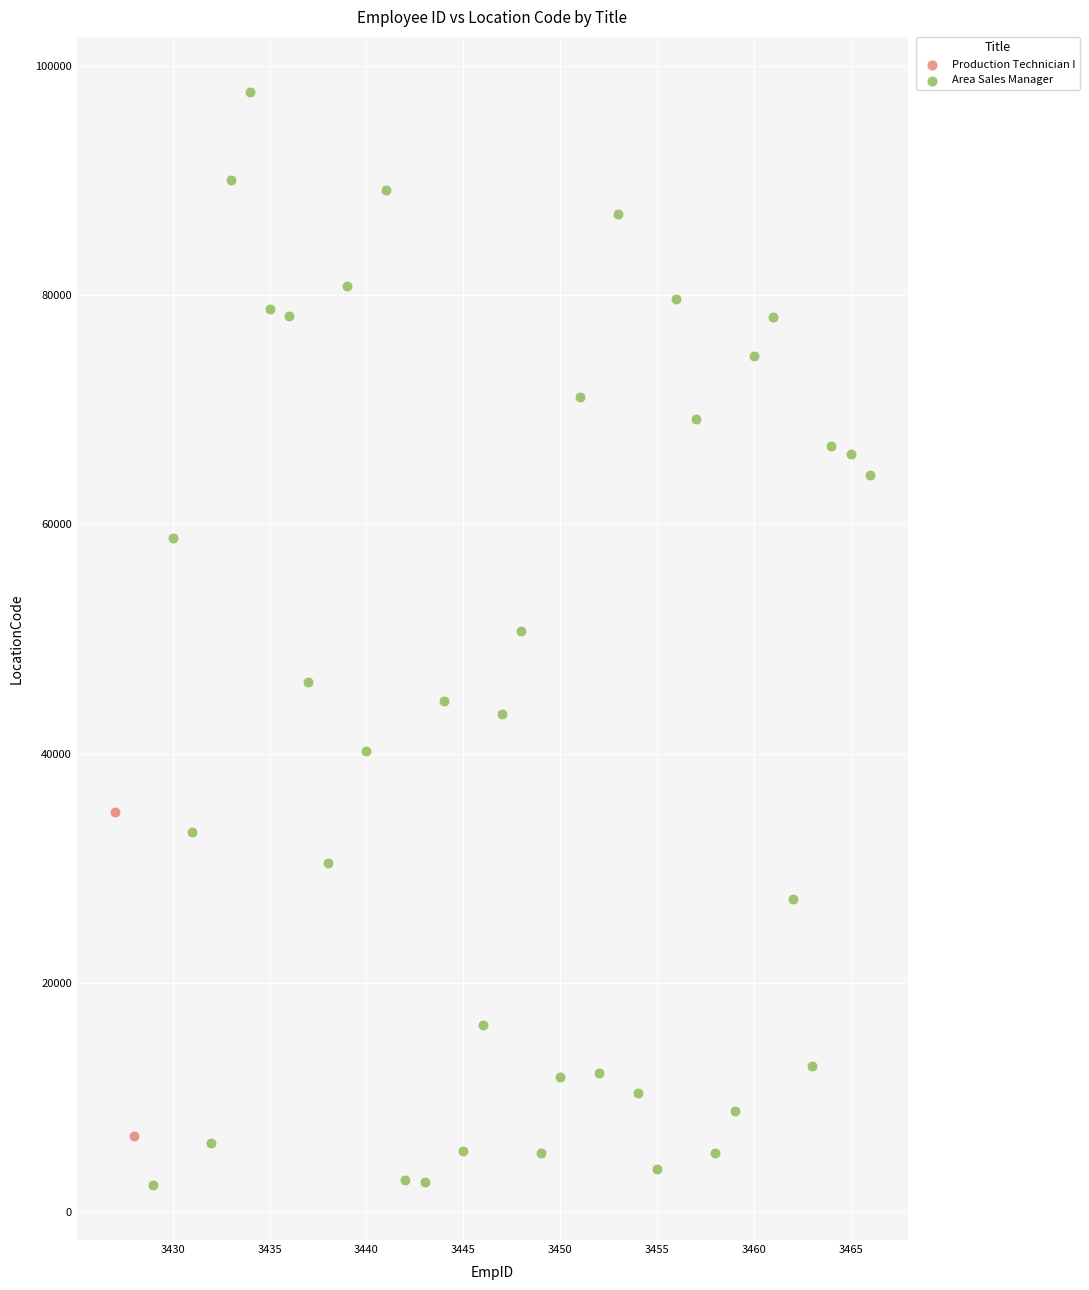

What are all the series names shown in the legend?

Production Technician I, Area Sales Manager